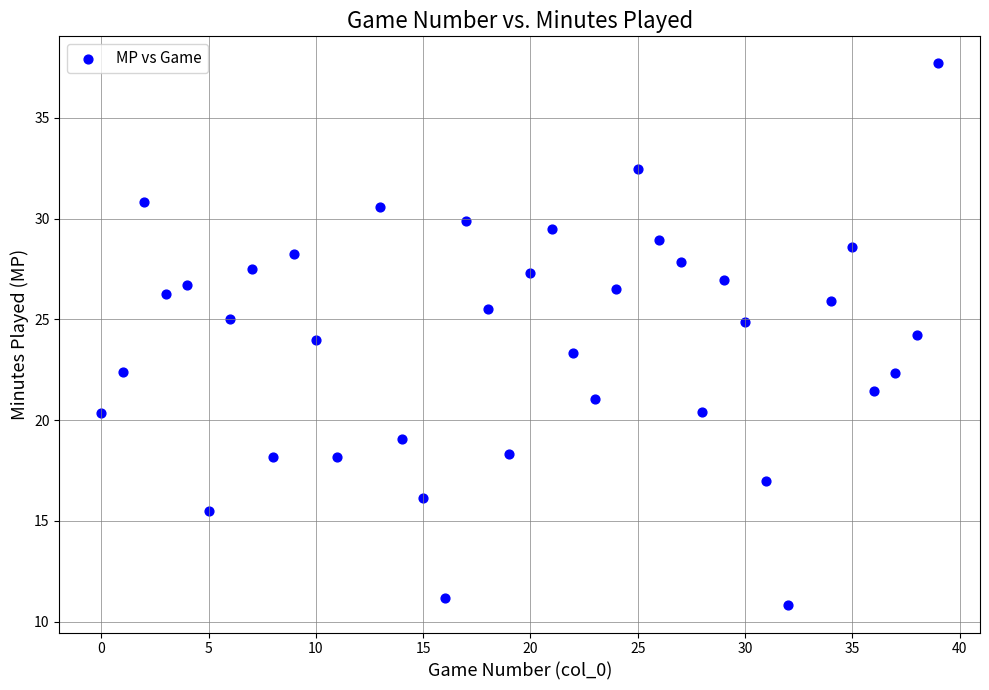

What is the range of Y values (max minus min)?

26.9